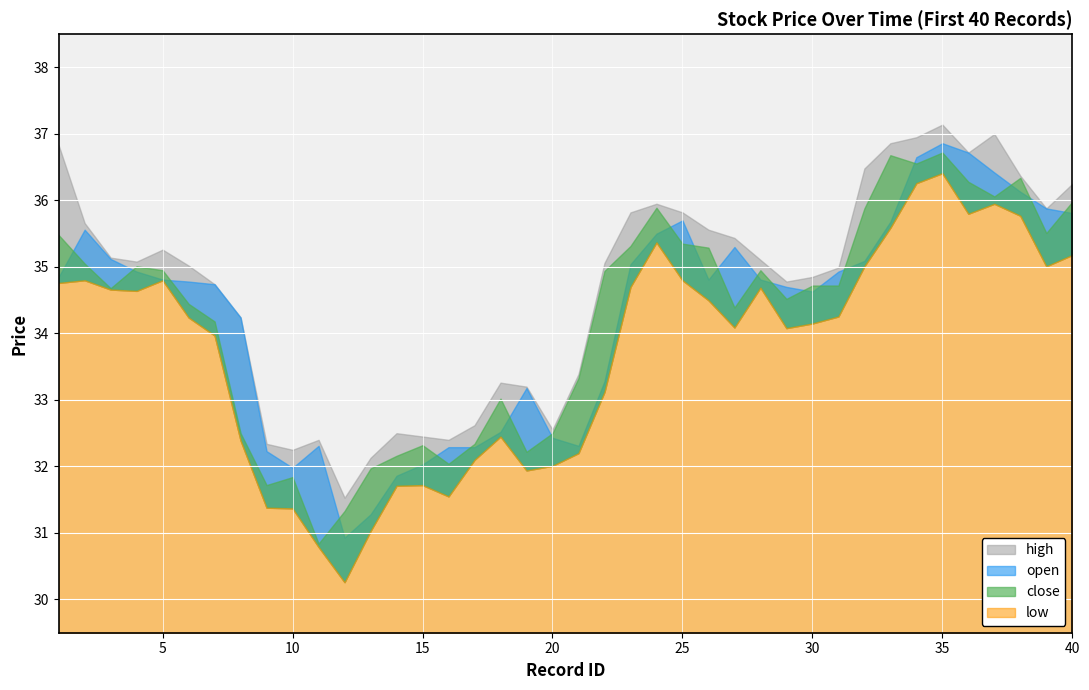

Between 6 and 29, which series saw the biggest shift?

high